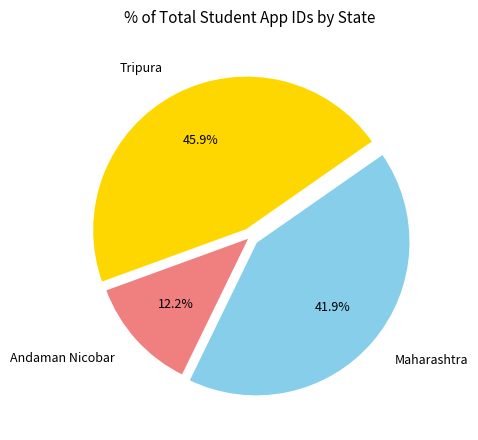

To the nearest percent, what is the difference between the largest and smallest slice percentages?

34%